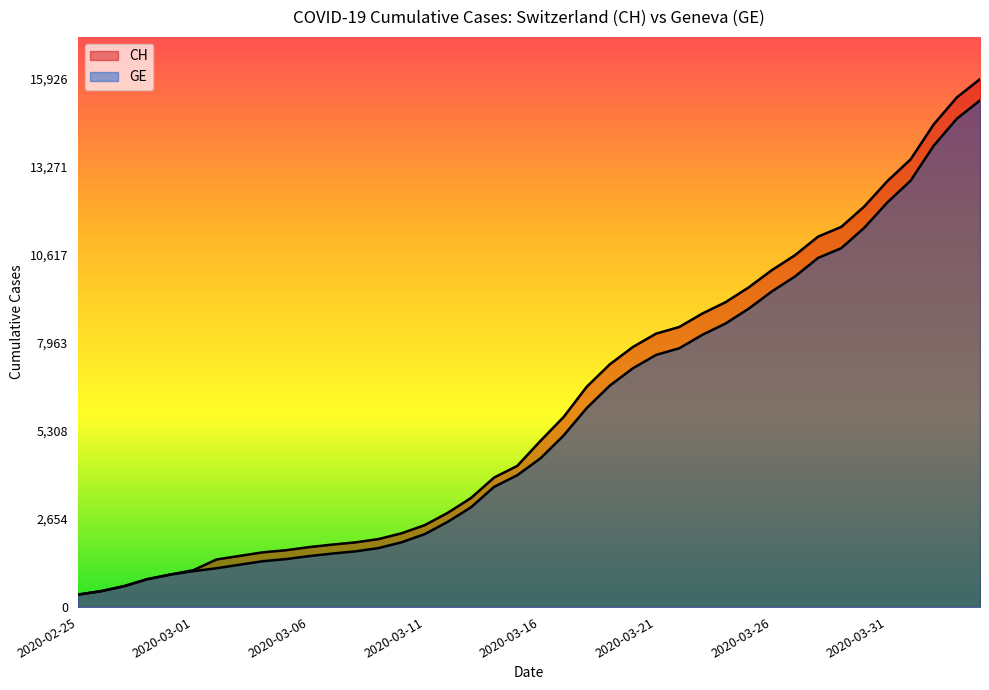

True or false: GE has a value of 15284 at 2020-04-04.

True